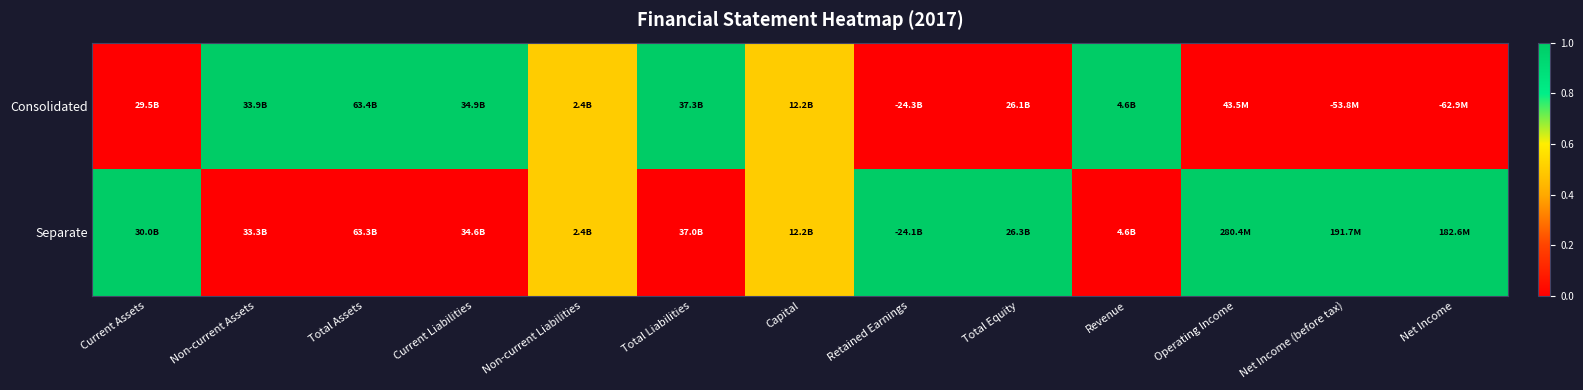

What is the spread (max minus min) of values at Revenue?

1.0